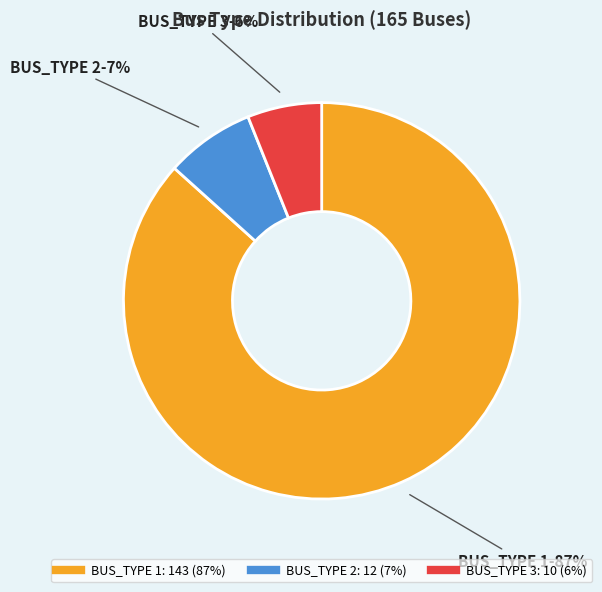

Which slice represents more than half of the pie?

BUS_TYPE 1